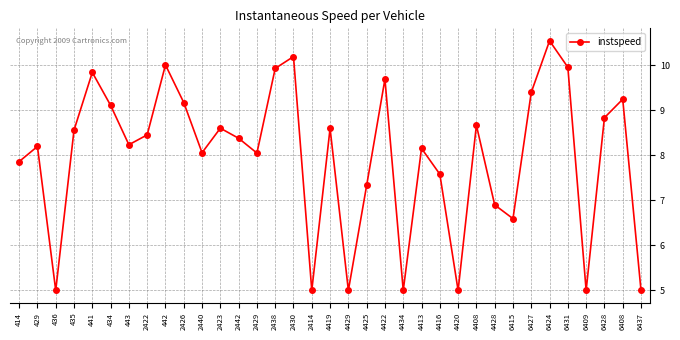

Where does the data first go above 8?

429